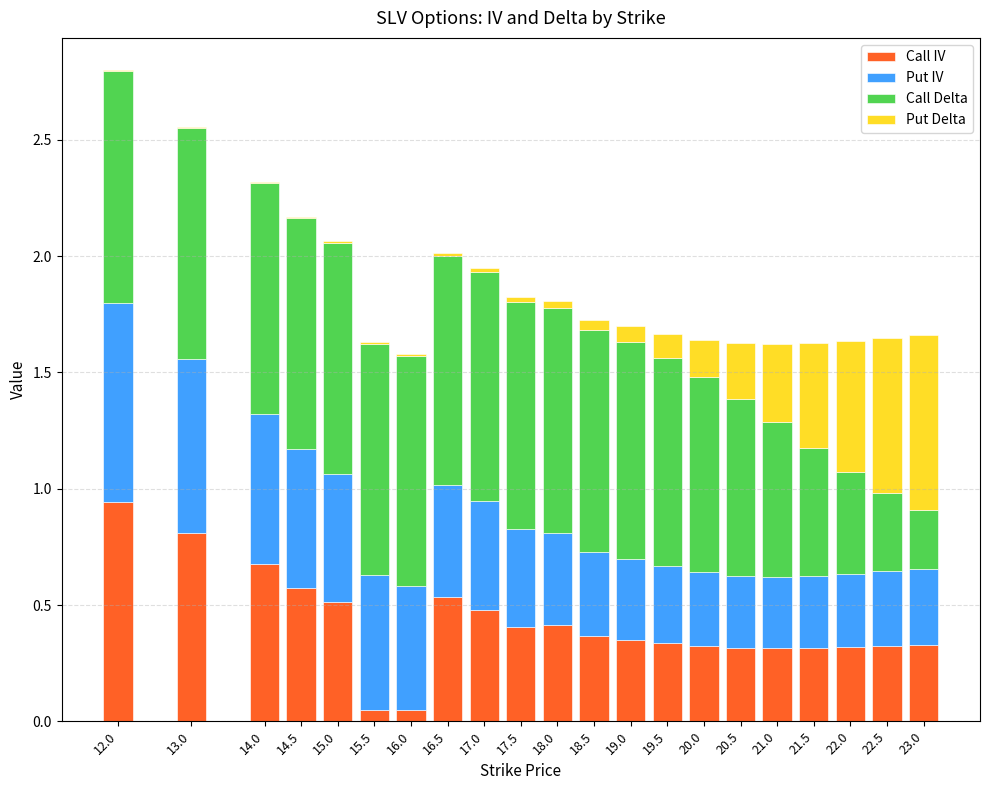

Is it true that Call IV equals 0.5 at 20.5?

False